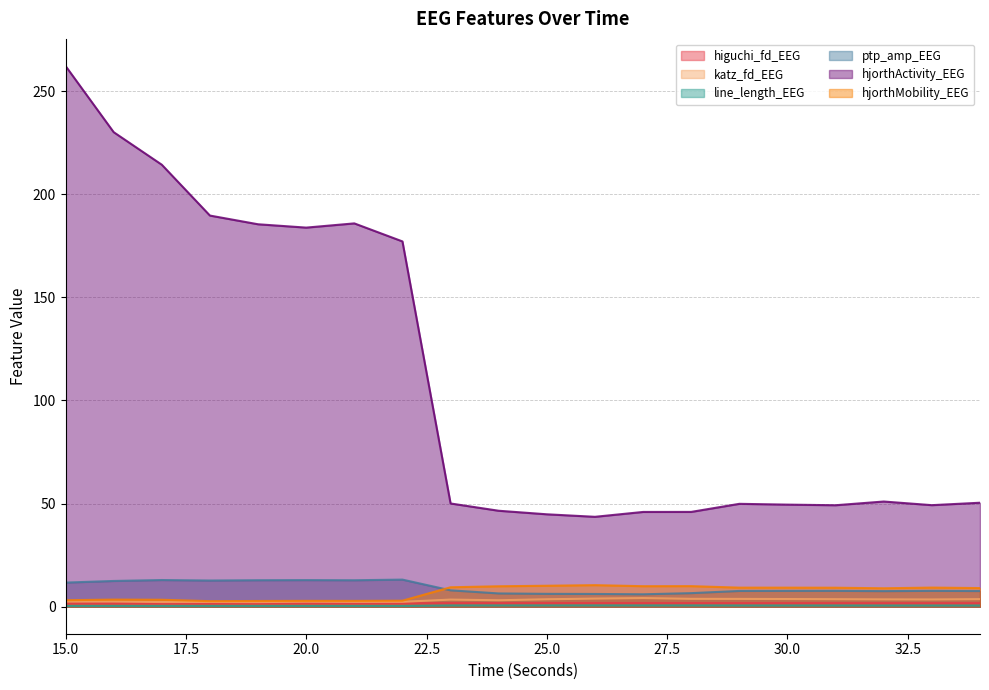

Reading left to right, transcribe all the data shown in this chart.

higuchi_fd_EEG: 1.6	1.7	1.6	1.6	1.6	1.7	1.7	1.7	1.7	1.8	1.8	1.8	1.8	1.8	1.7	1.7	1.7	1.7	1.7	1.7
katz_fd_EEG: 2.5	2.5	2.3	2.3	2.2	2.4	2.3	2.4	3.4	3.1	3.6	3.9	4.2	3.8	3.8	3.7	3.6	3.5	3.5	3.6
line_length_EEG: 0.3	0.3	0.3	0.3	0.3	0.3	0.3	0.3	0.6	0.6	0.6	0.6	0.6	0.6	0.5	0.5	0.5	0.5	0.5	0.5
ptp_amp_EEG: 11.7	12.5	12.9	12.7	12.8	12.9	12.8	13.1	7.9	6.4	6.2	6.2	6.0	6.6	7.6	7.7	7.7	7.5	7.7	7.6
hjorthActivity_EEG: 262.2	230.1	214.3	189.7	185.4	183.8	185.9	177.1	50.0	46.5	44.8	43.6	45.9	46.0	49.9	49.5	49.2	51.0	49.2	50.4
hjorthMobility_EEG: 3.1	3.4	3.4	2.7	2.8	2.8	2.8	2.9	9.4	9.9	10.2	10.4	9.9	10.0	9.2	9.2	9.2	8.9	9.3	9.0